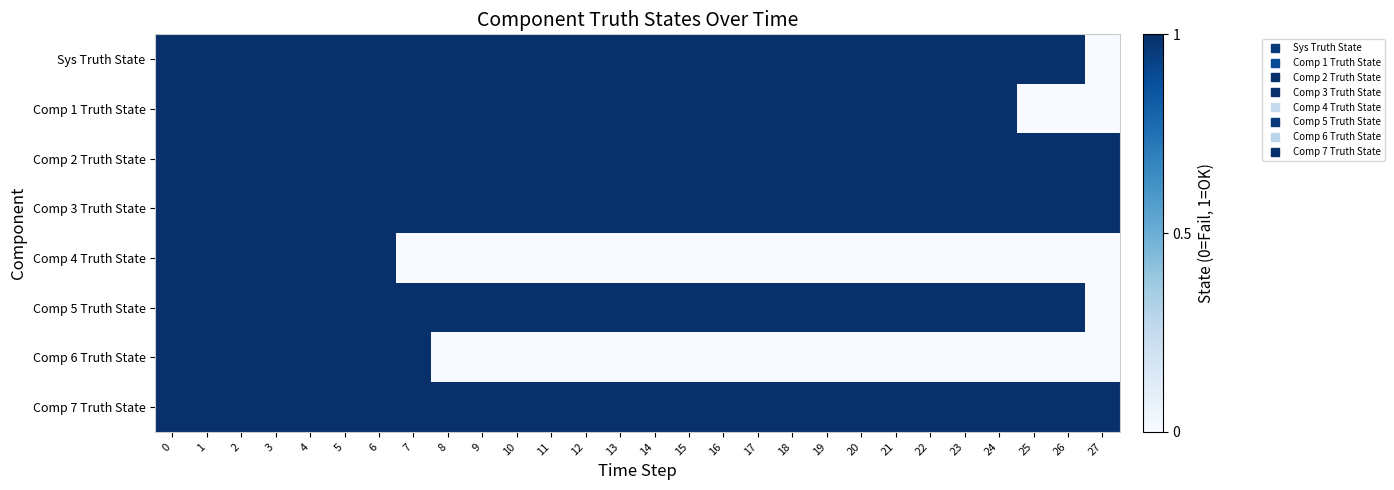

Which category has the lowest value across all series?

27